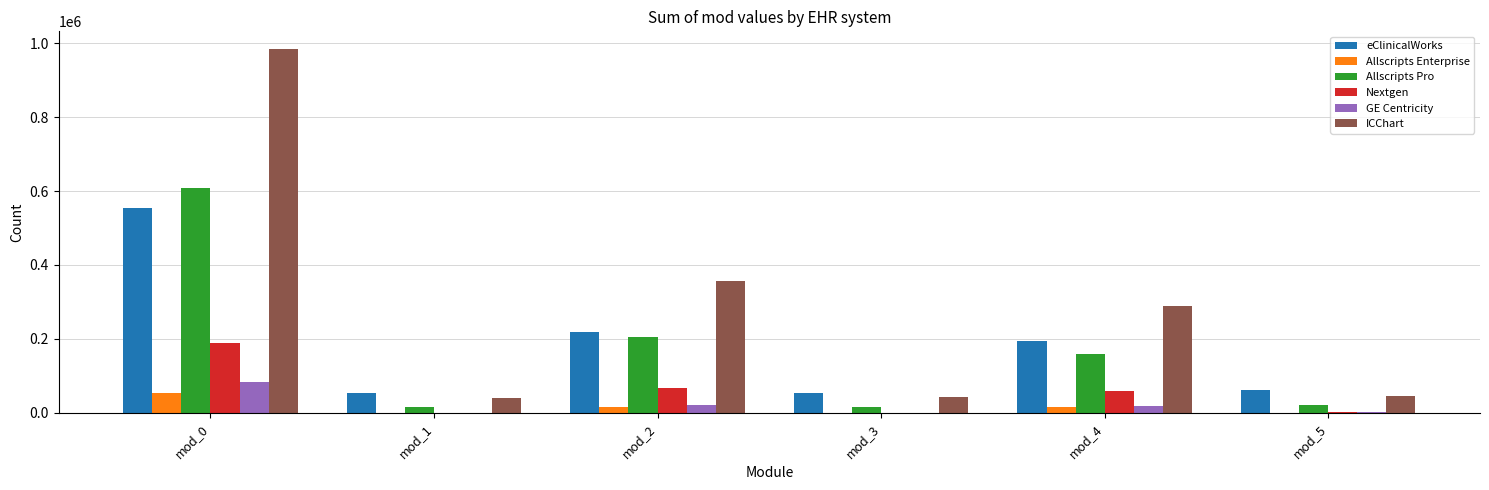

At which label is Allscripts Pro closest to 312482?

mod_2